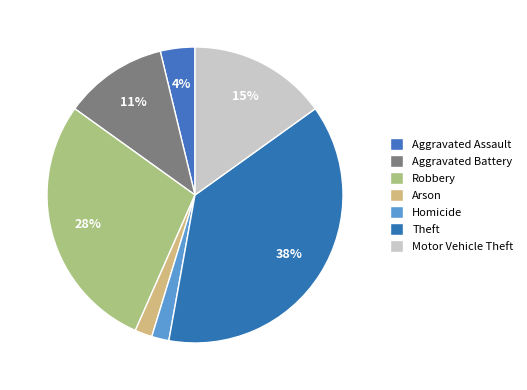

Approximately how many times larger is the value at Aggravated Assault compared to Robbery?

0.1